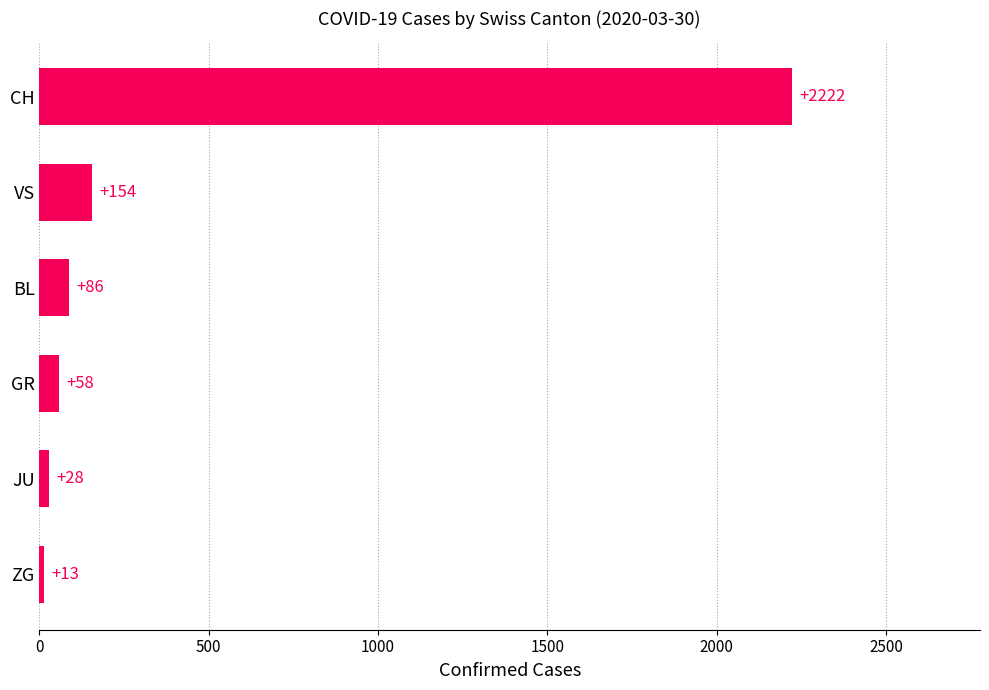

List the labels in order of value, smallest first.

ZG, JU, GR, BL, VS, CH